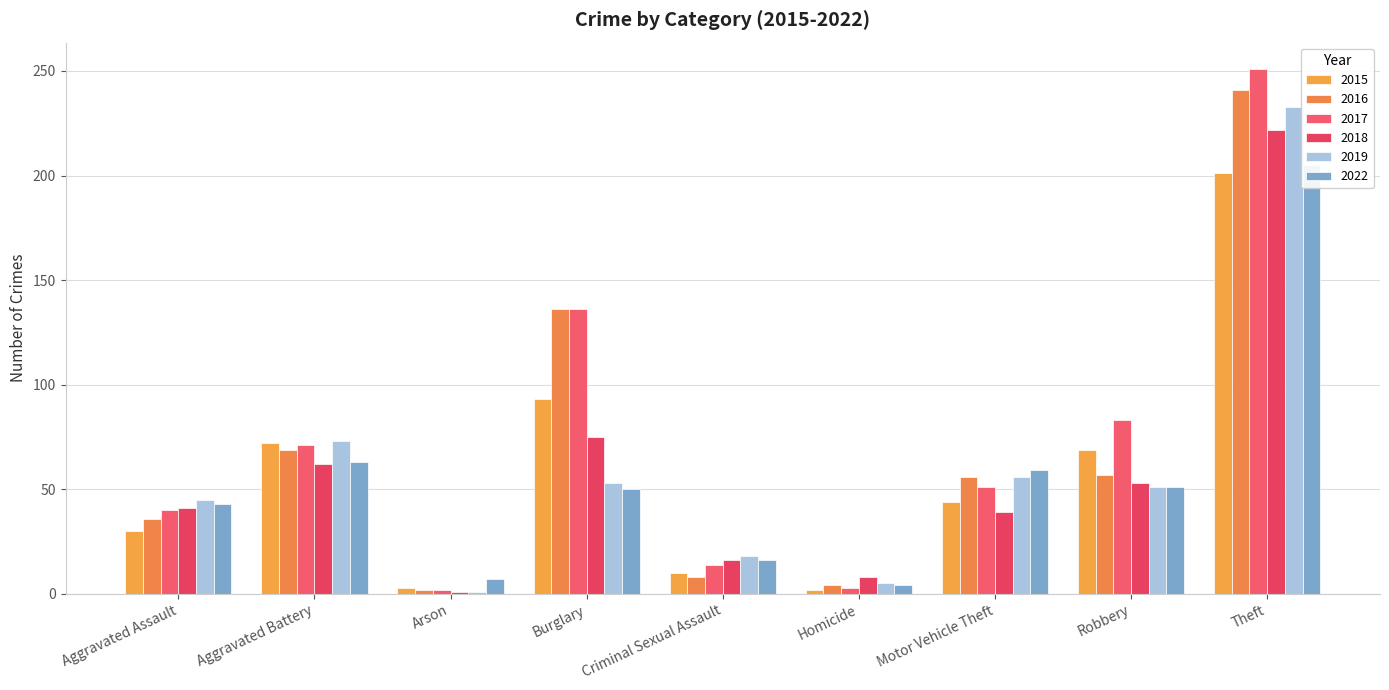

Where is 2022 nearest to the value 104?

Aggravated Battery